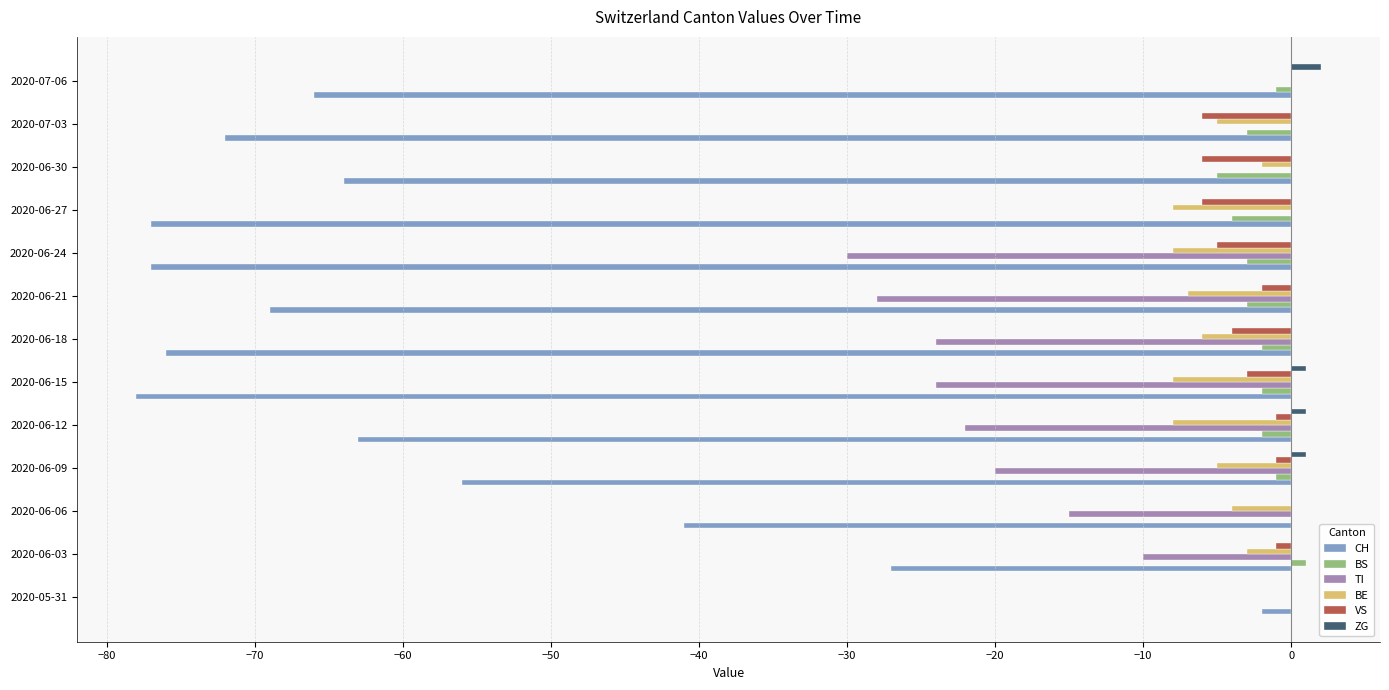

What is the total value across all series at 2020-06-21?

-109